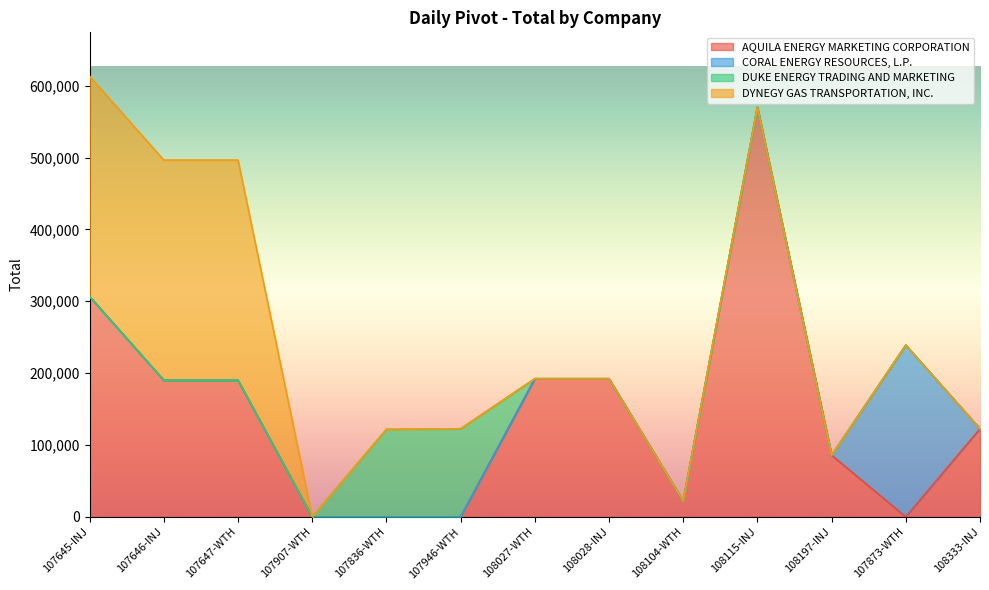

How many lines are shown in the chart?

4